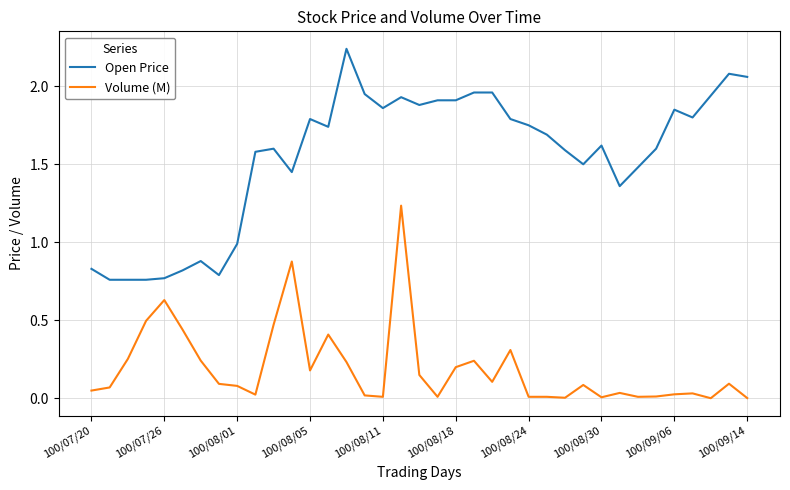

Rank the series by their average value, from lowest to highest.

Volume (M), Open Price